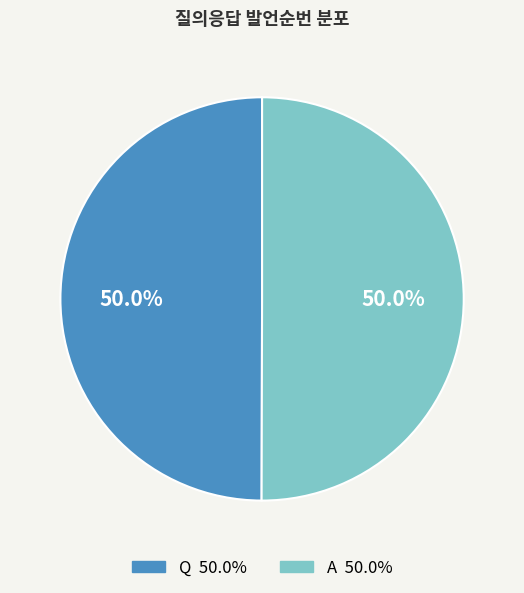

Combined, do Q and A account for over 50%?

Yes